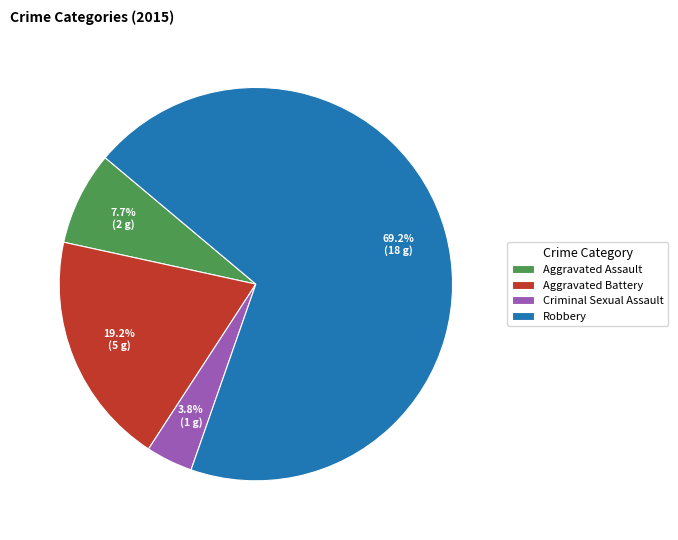

How many segments does this pie chart have?

4